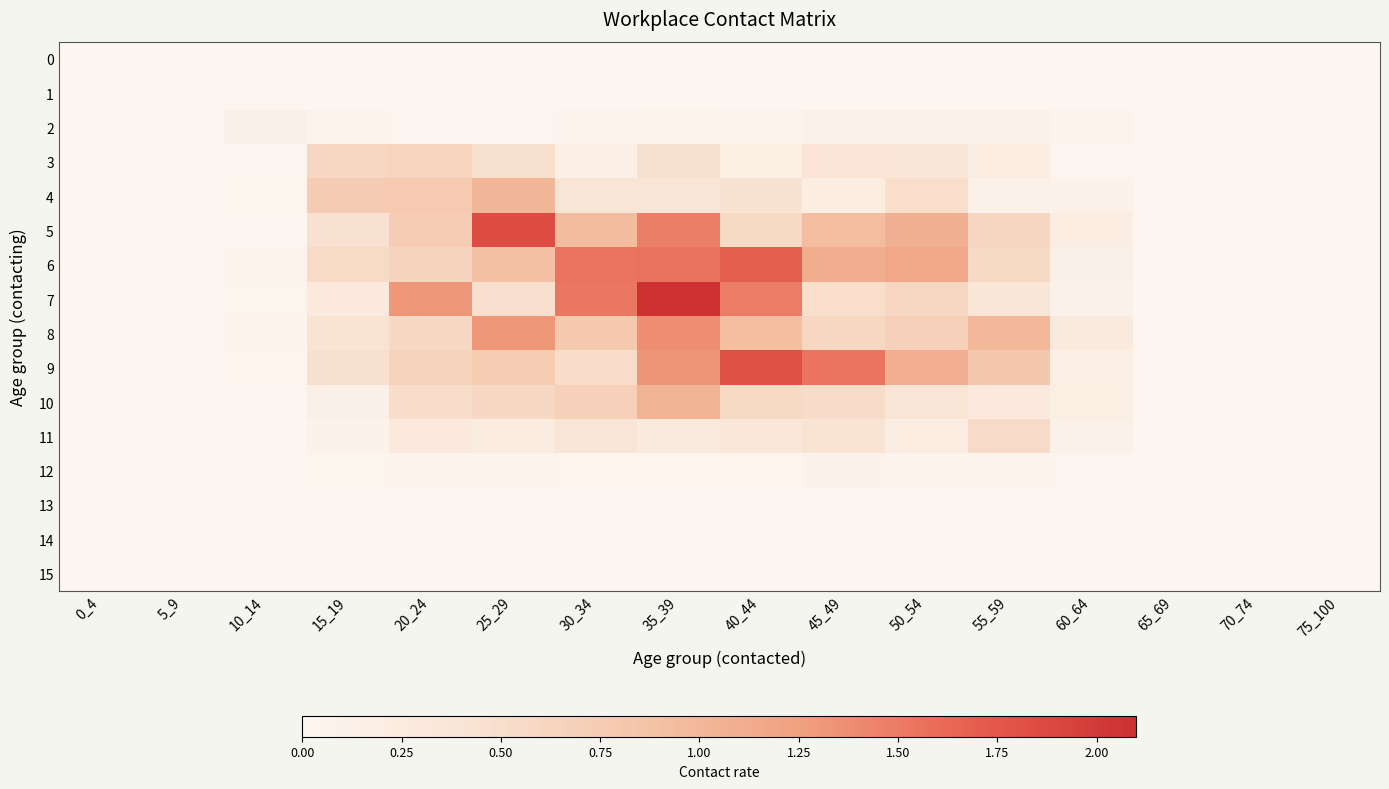

At 40_44, list the series in order from largest to smallest.

9, 6, 7, 8, 5, 10, 4, 11, 3, 2, 12, 0, 1, 13, 14, 15